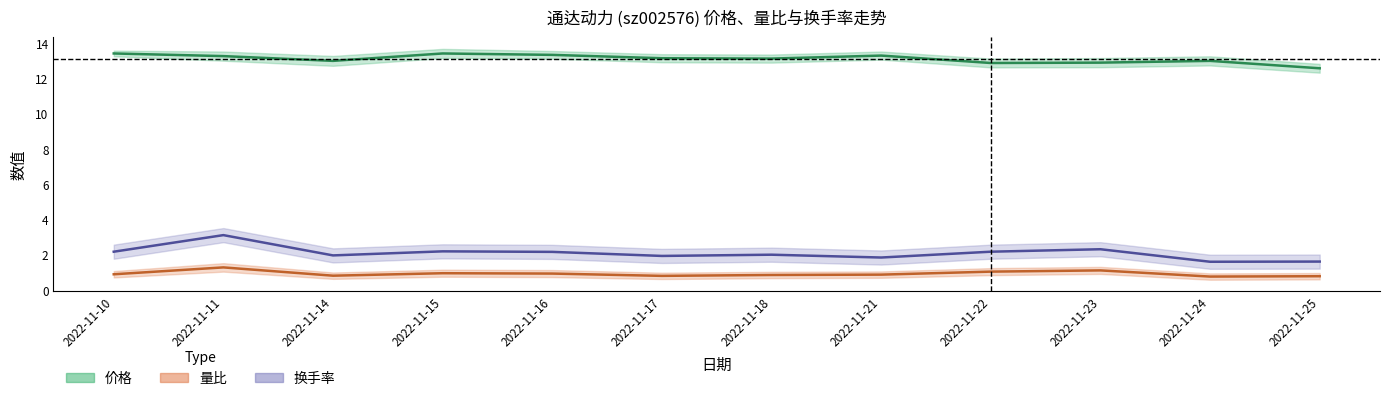

What is the sum of the 换手率 values at 2022-11-21 and 2022-11-25?

3.5